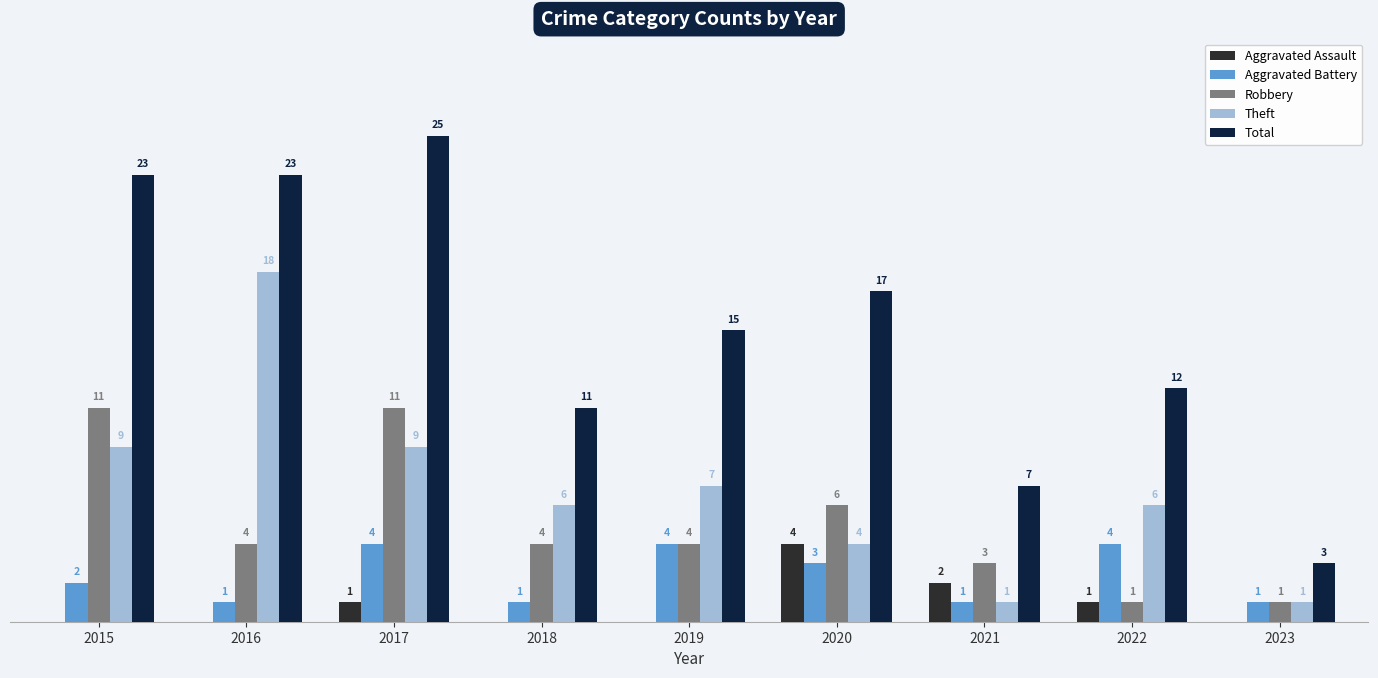

Count the Theft values in the range 4 to 9.

6